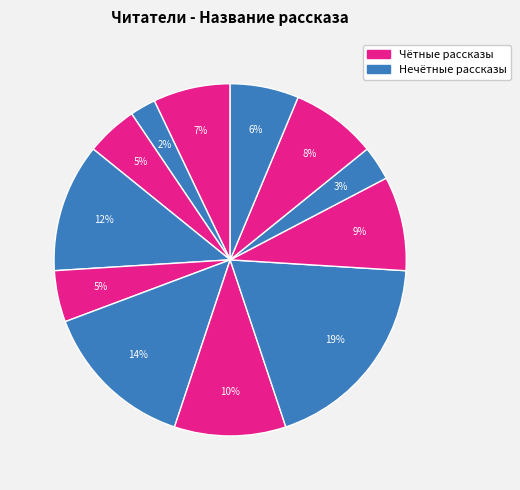

Which category has the smallest portion of the pie?

Старость приходит одна